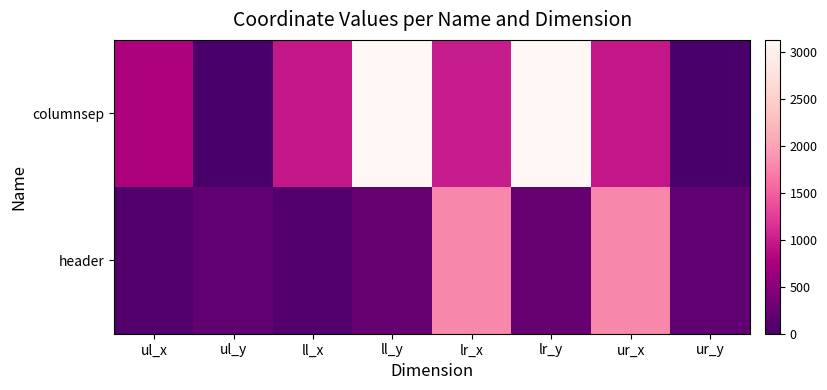

At which category is the sum across all series the highest?

ll_y